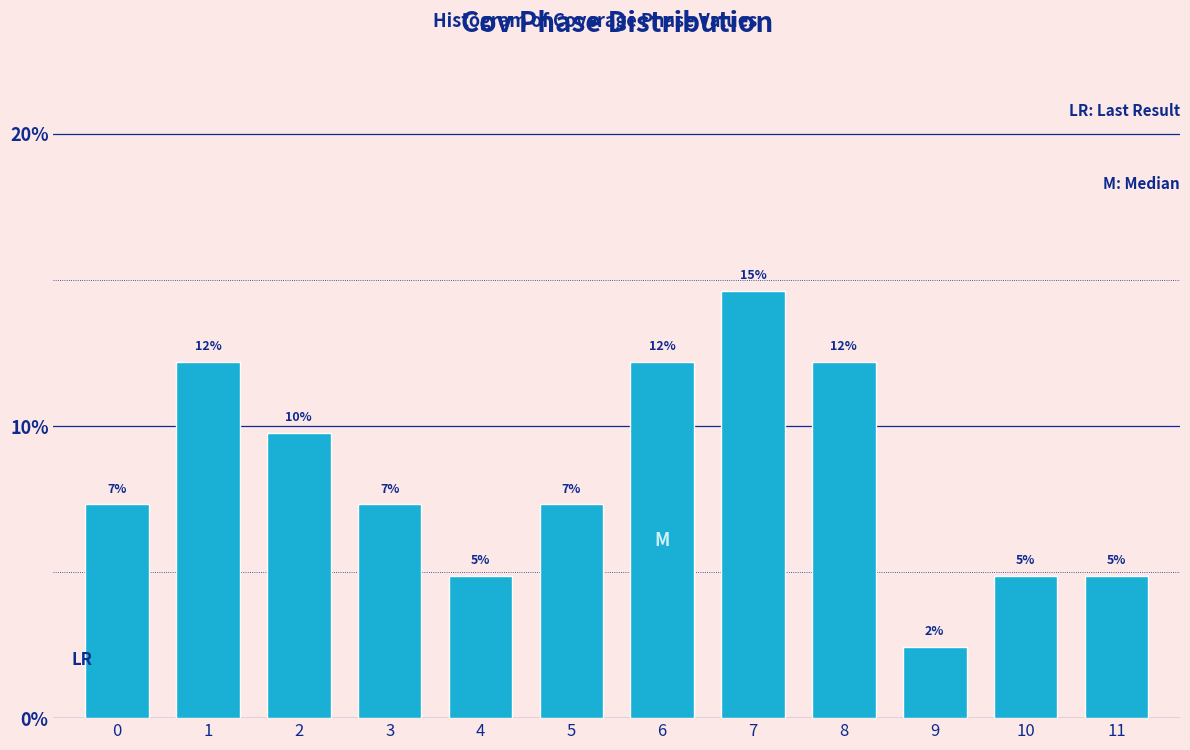

Does the chart contain any negative values?

No